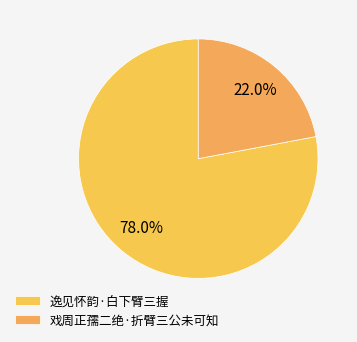

What is the total percentage of 戏周正孺二绝·折臂三公未可知 and 逸见怀韵·白下臂三握?

100.0%